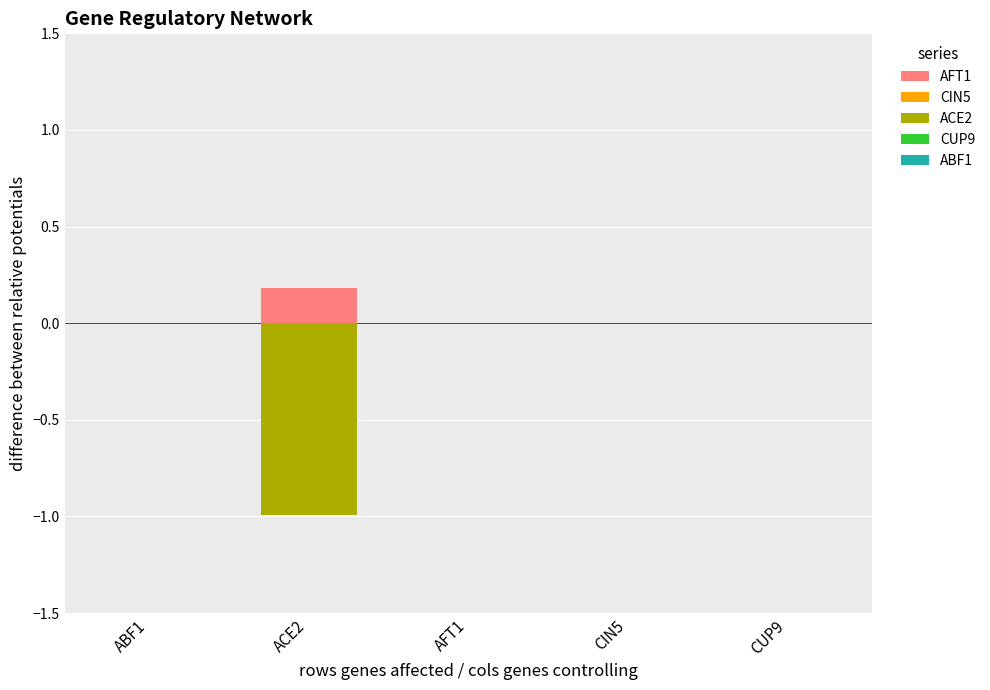

Between CUP9 and ACE2, which is larger?

ACE2